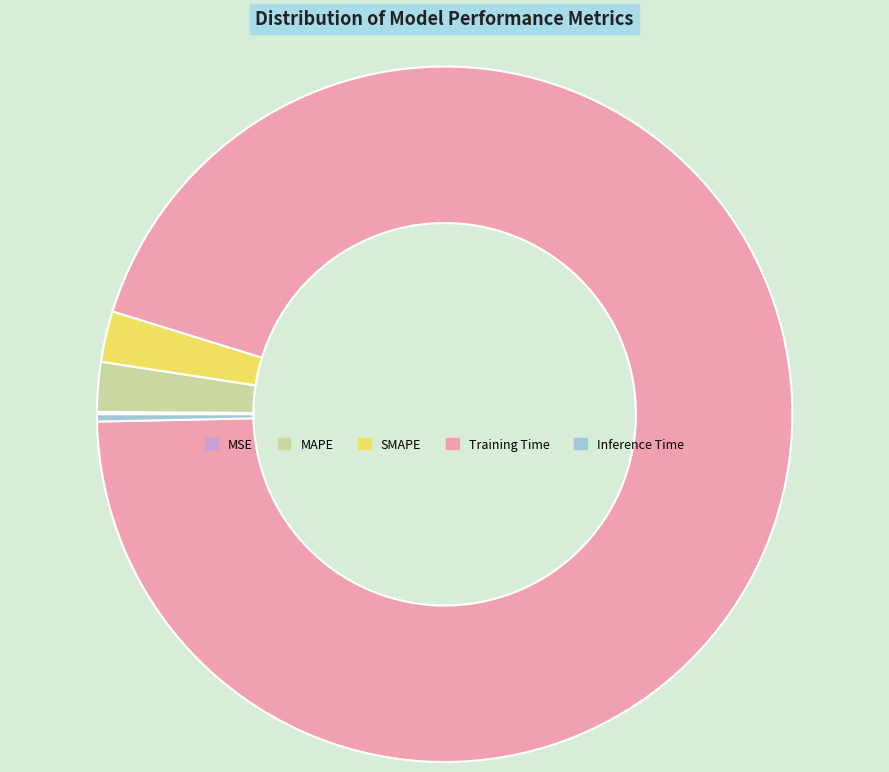

Which has a higher value, MAPE or Training Time?

Training Time